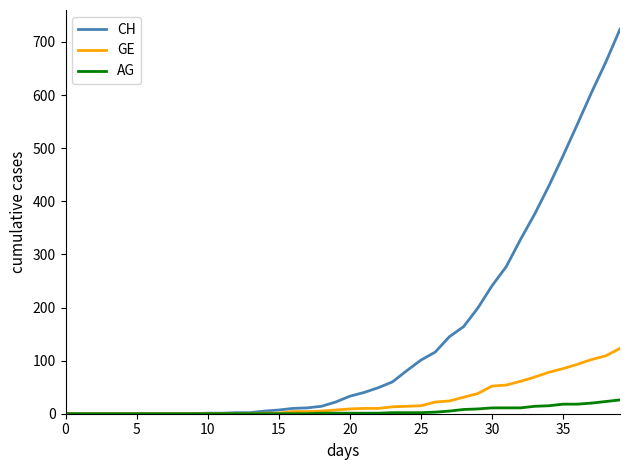

Rank the series by their maximum value, from highest to lowest.

CH, GE, AG